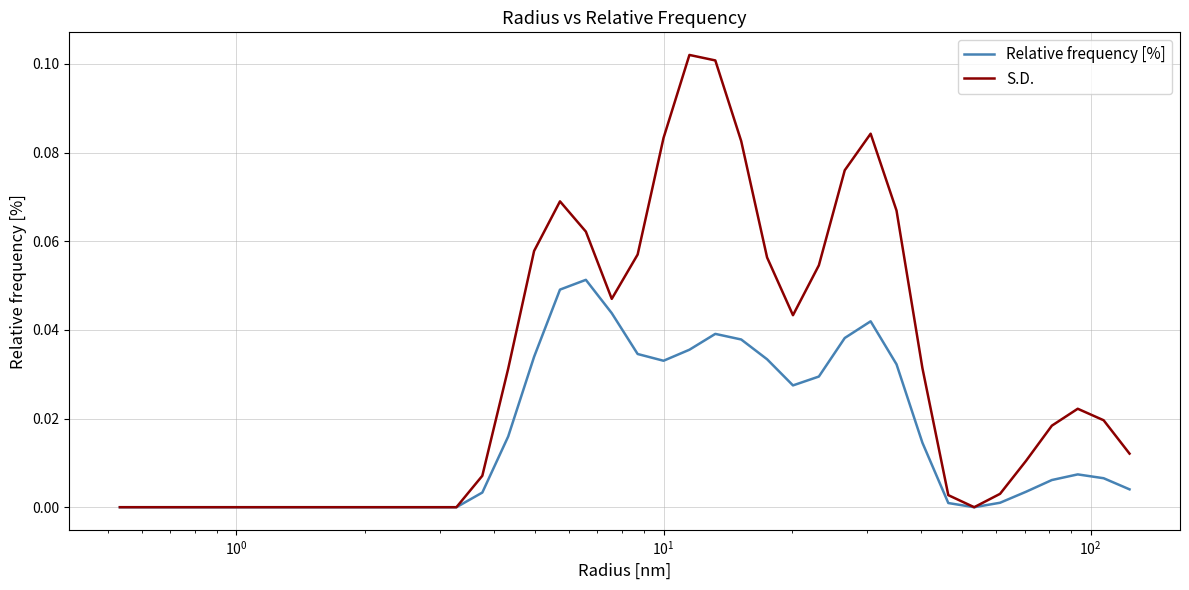

Which series has the largest total across all categories?

S.D.